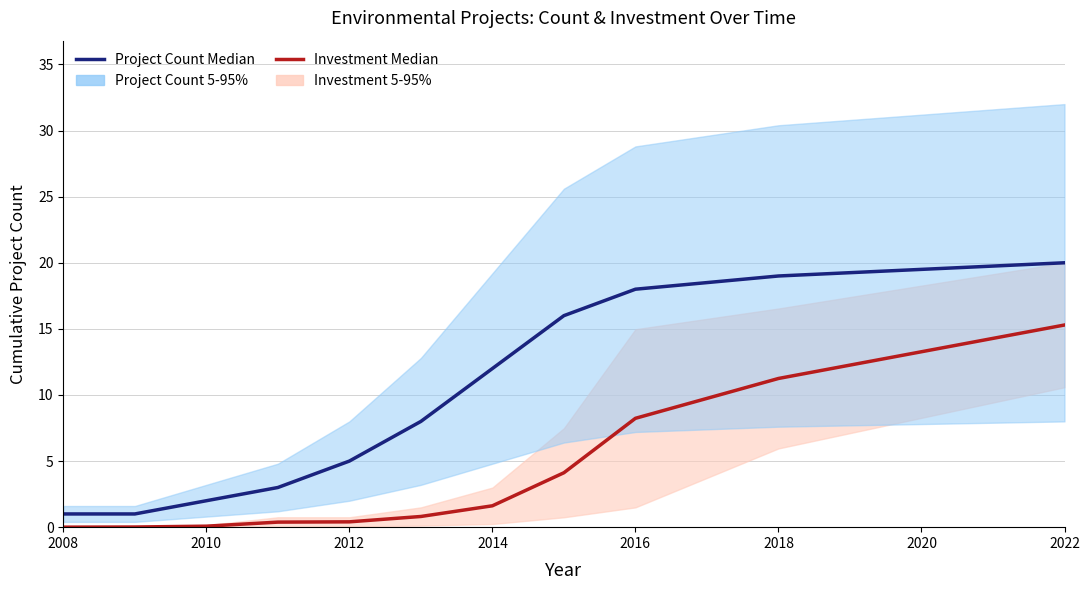

The value of Investment Median at 2018 is 0.5. True or false?

False